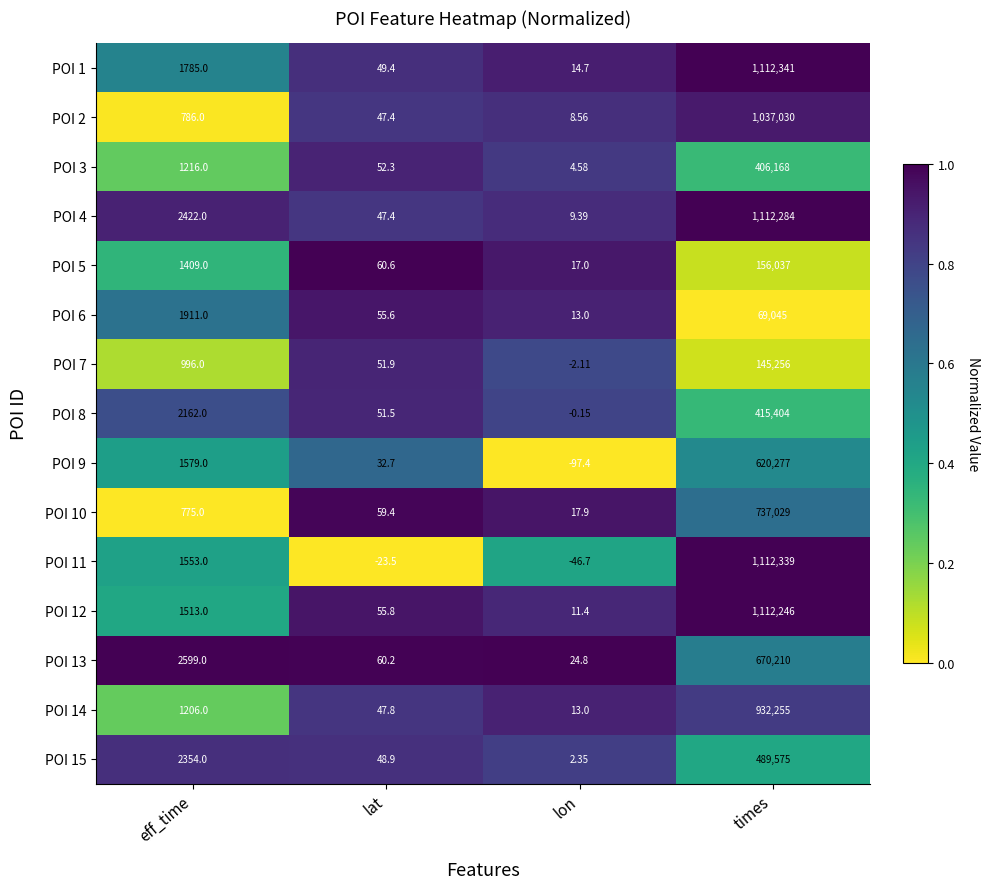

At which category is the sum across all series the highest?

times